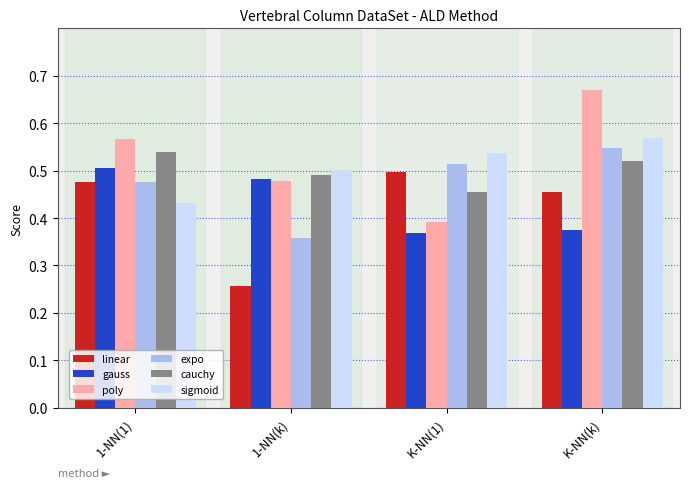

Between 1-NN(1) and K-NN(1), which series saw the biggest shift?

poly